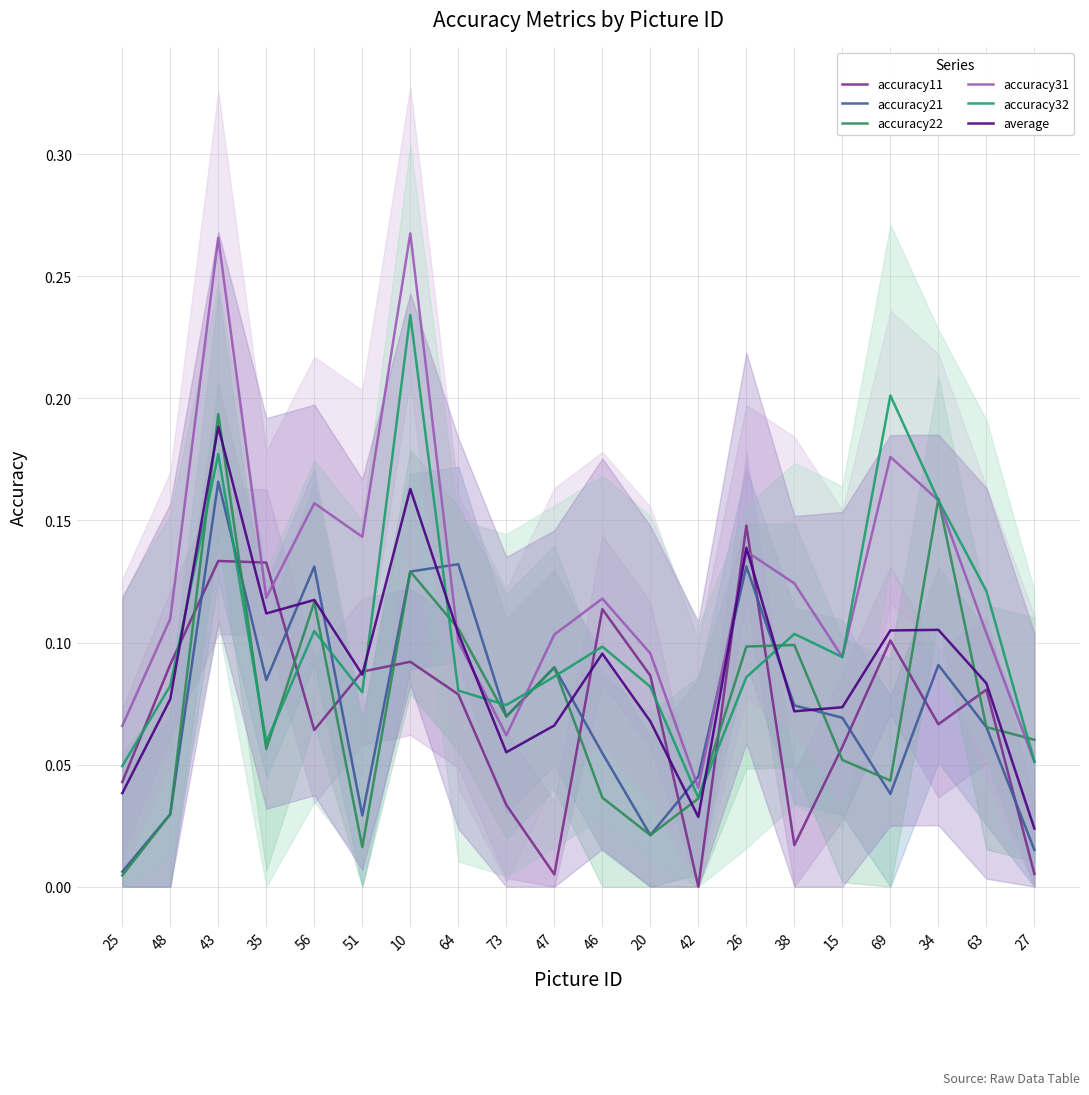

At 69, list the series in order from smallest to largest.

accuracy21, accuracy22, accuracy11, average, accuracy31, accuracy32